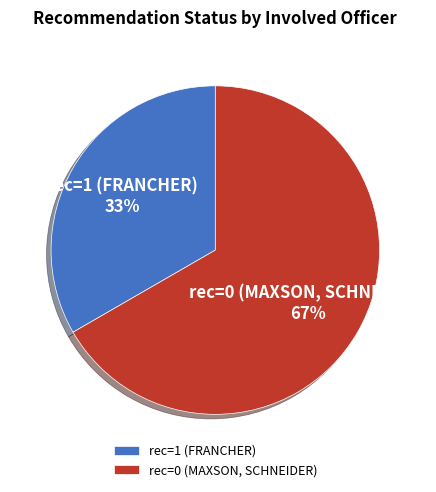

To the nearest percent, what is the combined percentage of rec=1 (FRANCHER) and rec=0 (MAXSON, SCHNEIDER)?

100%